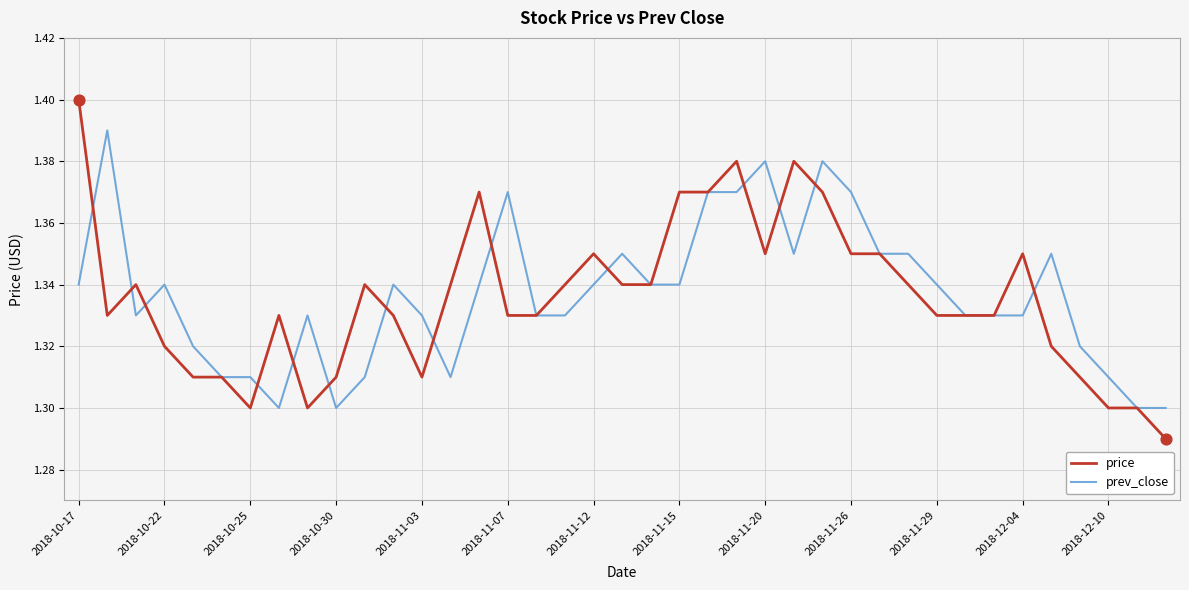

Rank the series by their maximum value, from highest to lowest.

price, prev_close